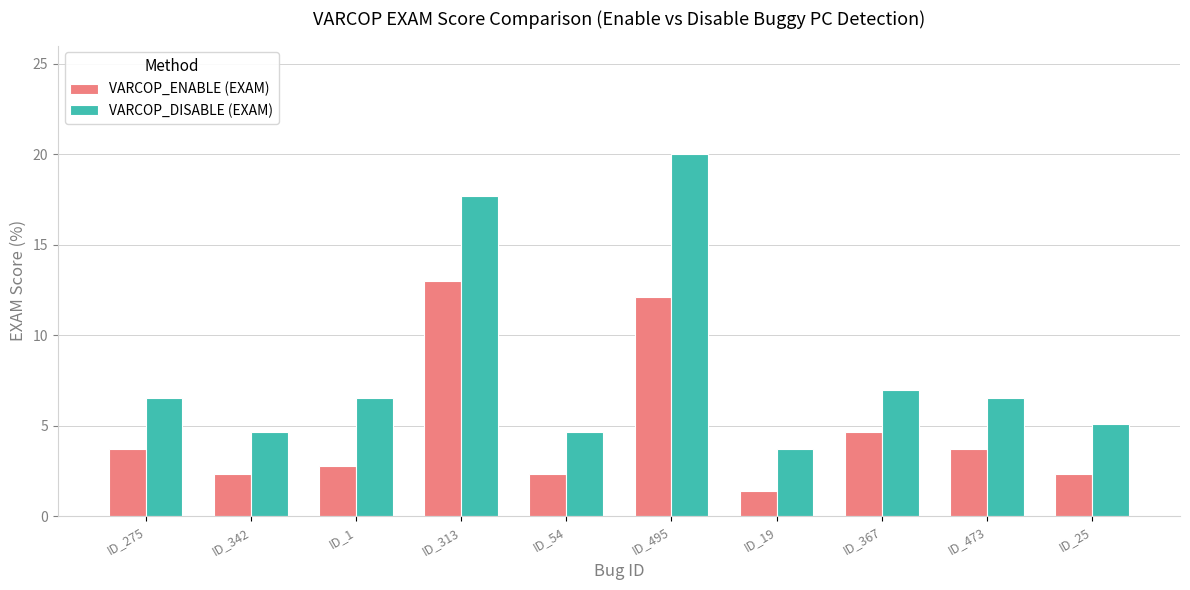

What is the total value across all series at ID_367?

11.6